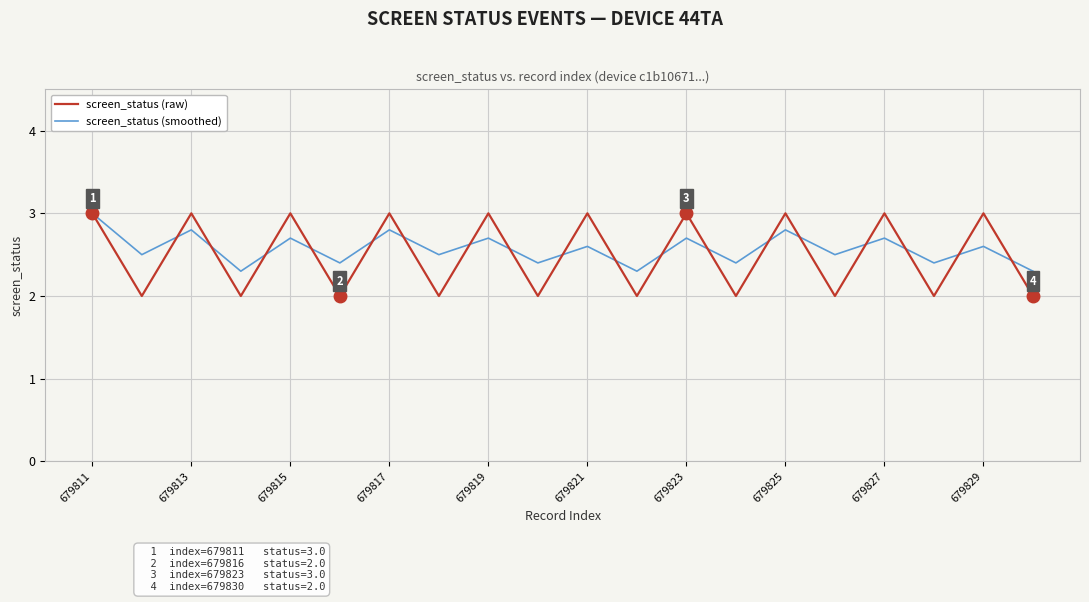

Which series has the widest spread of values?

screen_status (raw)